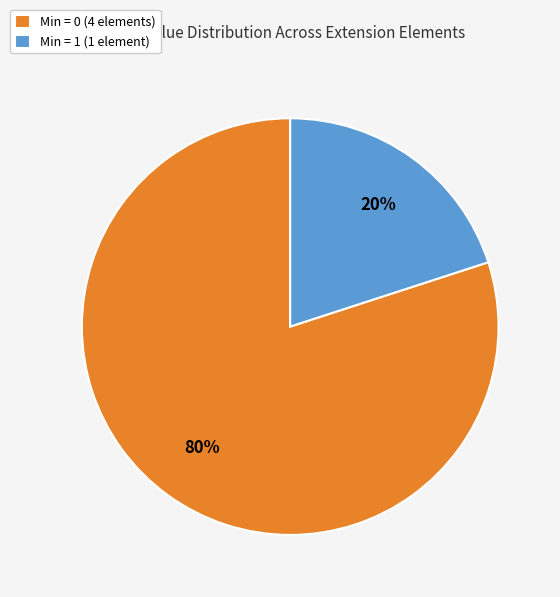

Rank the categories by value from highest to lowest.

Min = 0 (4 elements), Min = 1 (1 element)